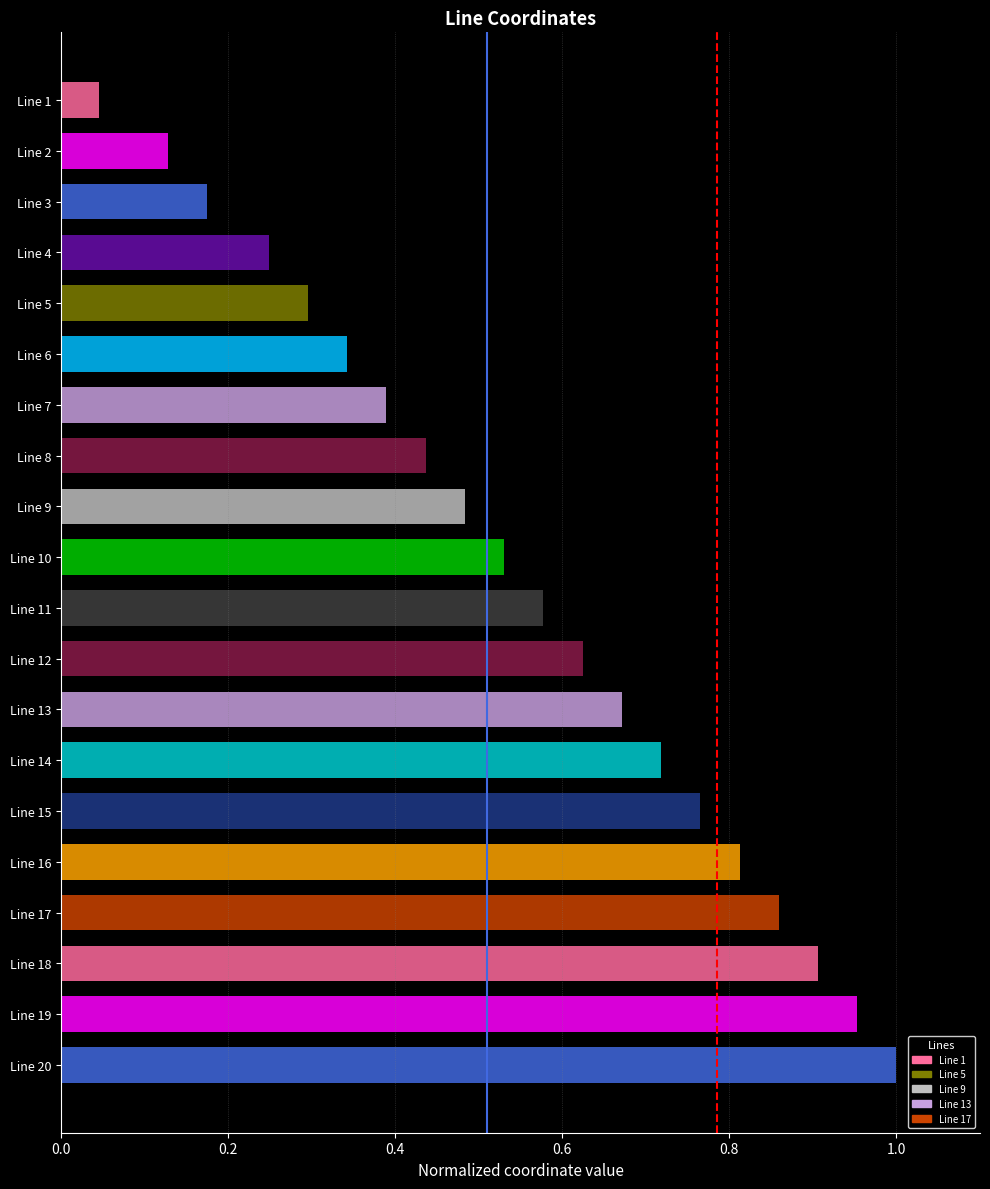

Is it true that Reference x=585 equals 0 at 0.0?

False